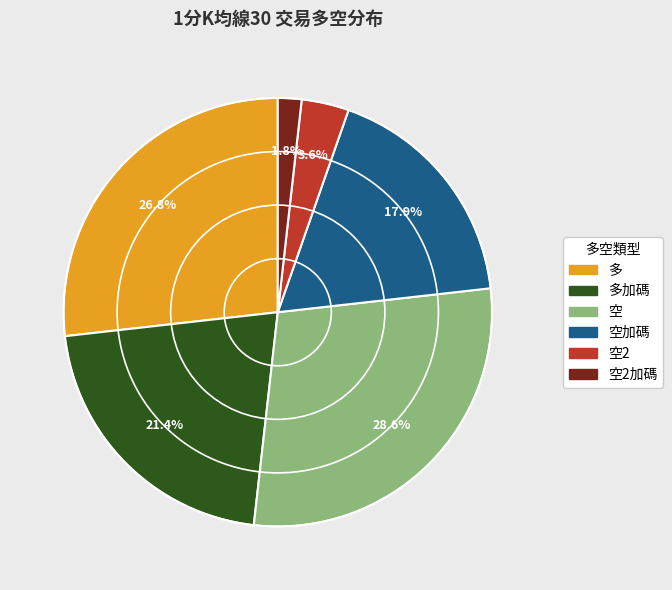

Does any single category account for the majority?

No